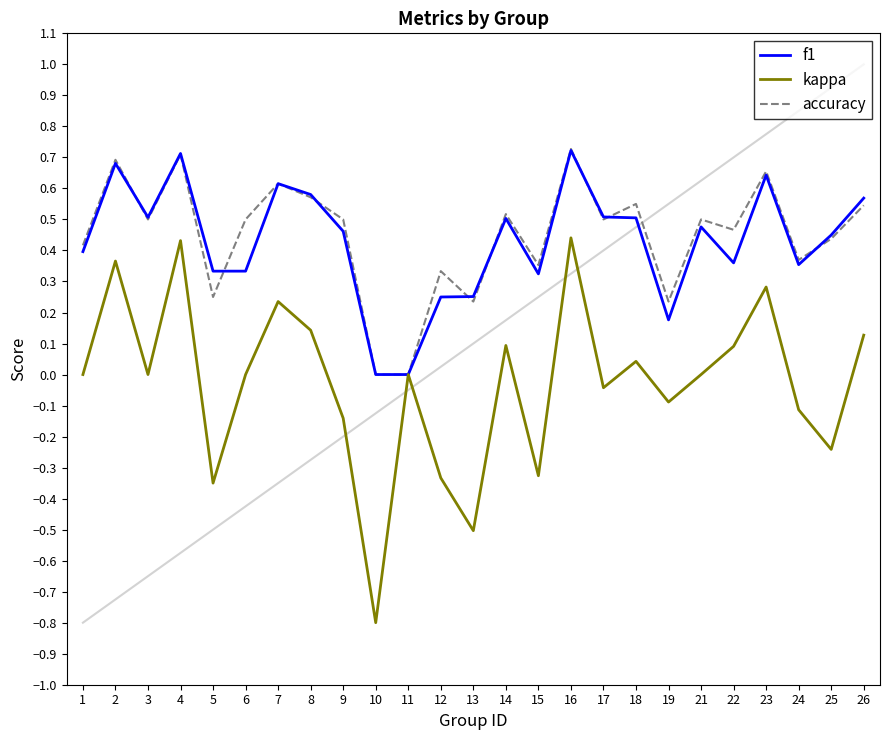

Is this an area chart (filled region under the line)?

No